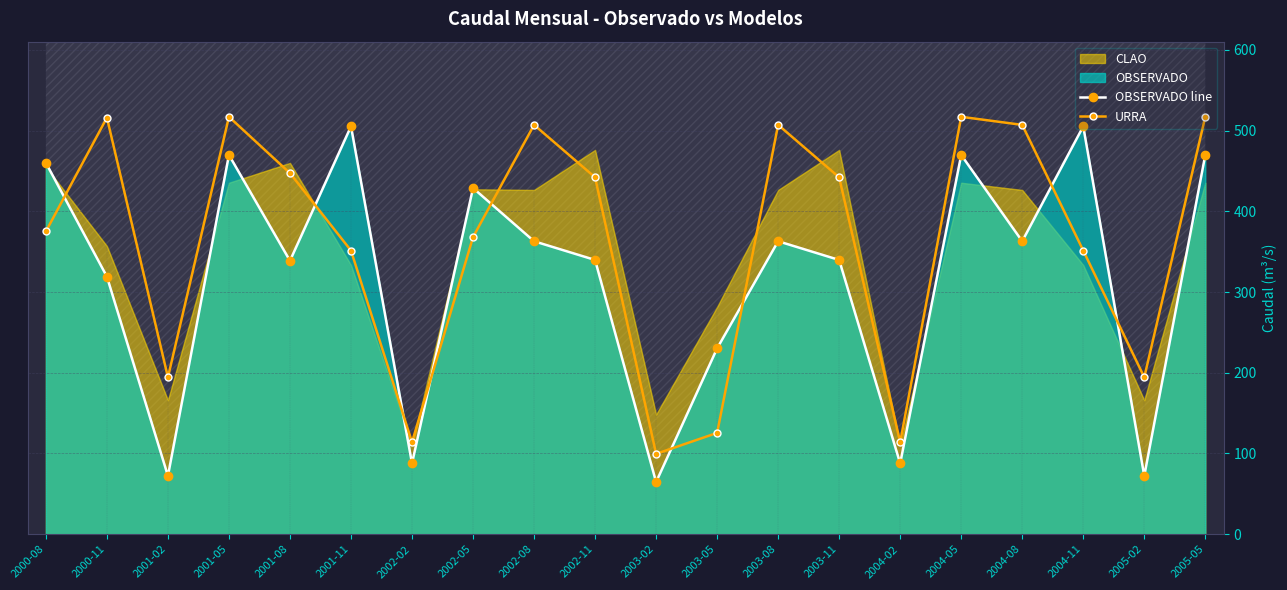

What is the difference between the maximum and minimum values in the OBSERVADO line series?

440.6